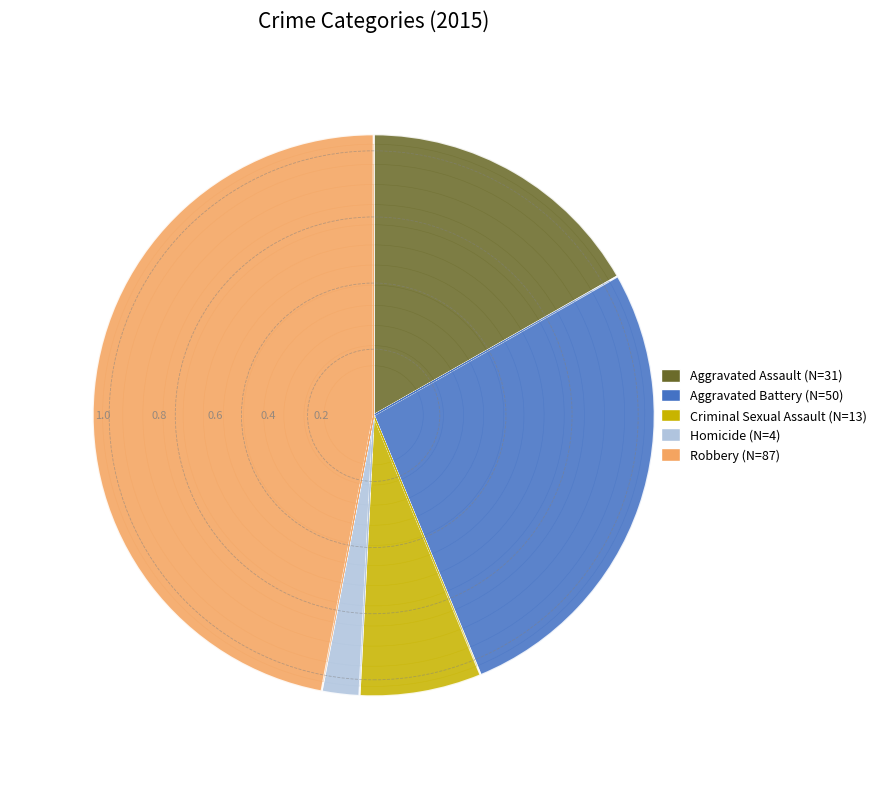

What is the total percentage of Aggravated Assault and Robbery?

63.8%